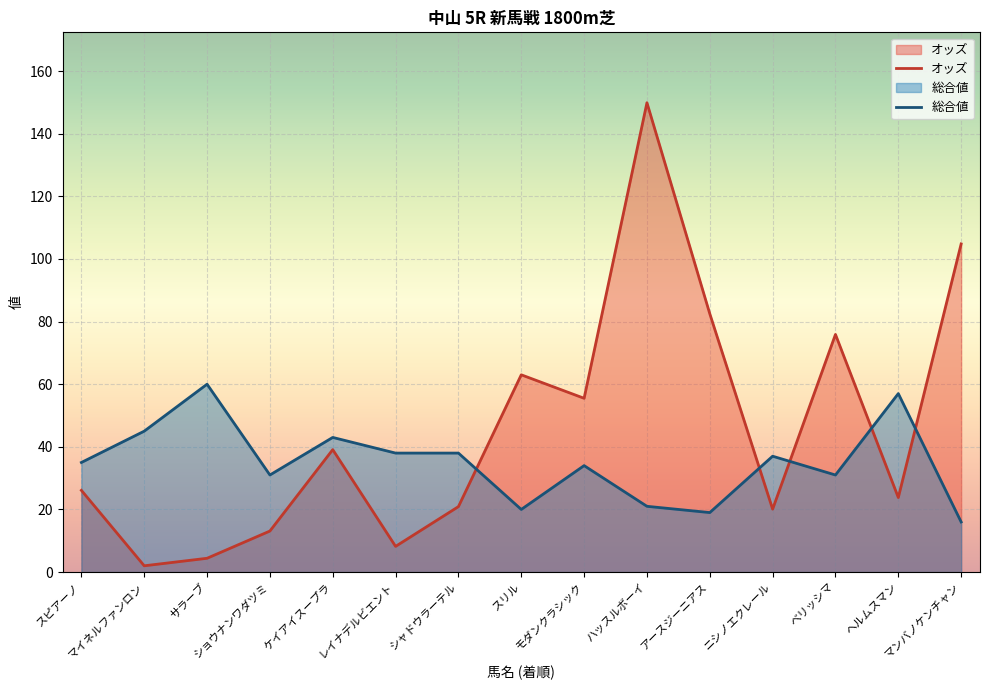

Which label corresponds to the largest value in the chart?

ハッスルボーイ